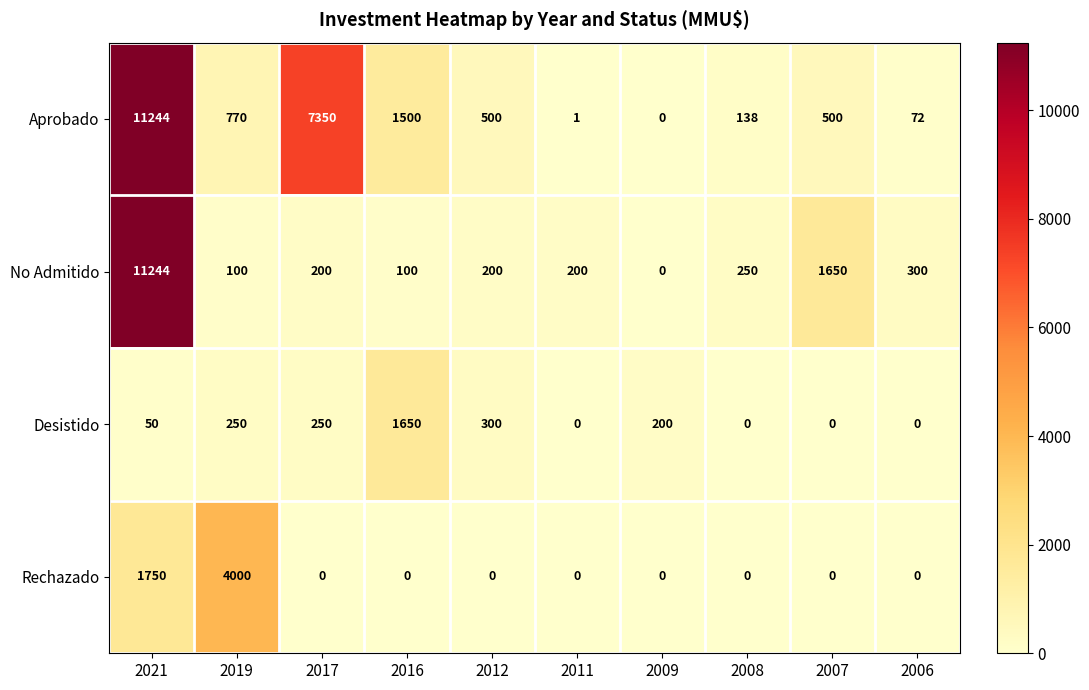

What is the difference between the highest and lowest values at 2011?

200